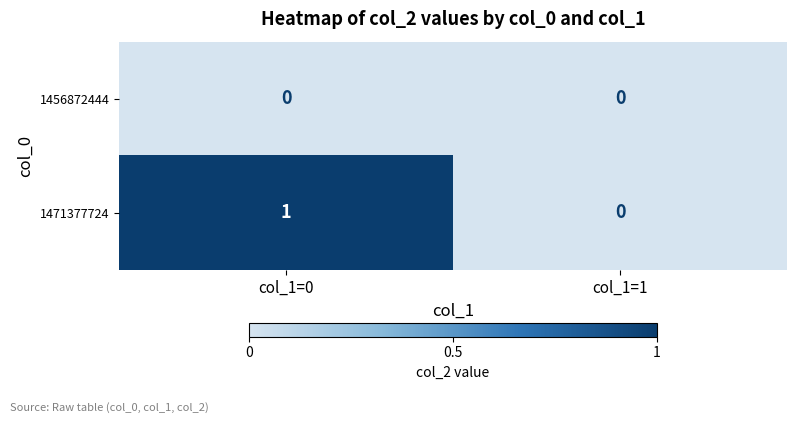

Which series has the largest range (max minus min)?

1471377724